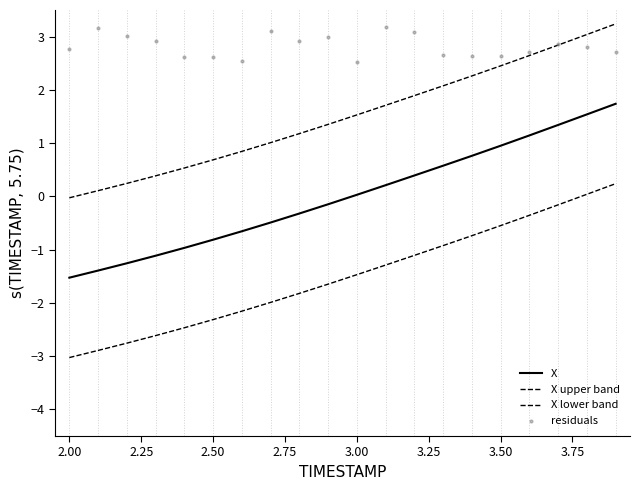

Which series contains the lowest Y value?

X lower band